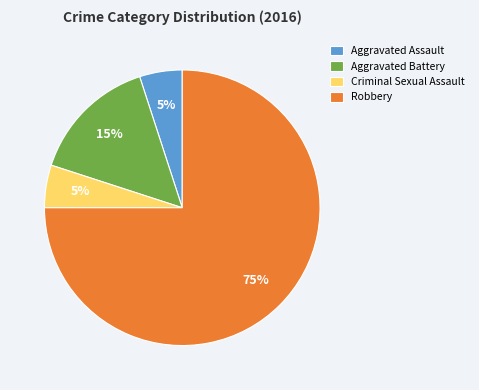

What is the majority slice?

Robbery